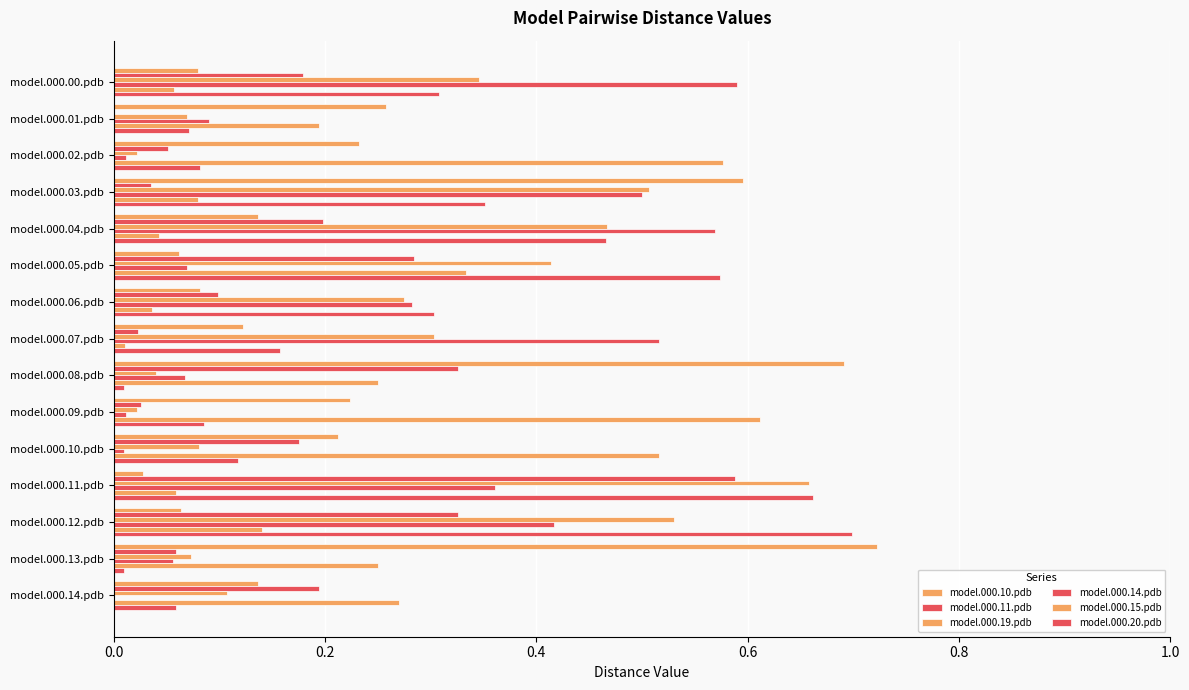

At which category is the sum across all series the highest?

model.000.11.pdb